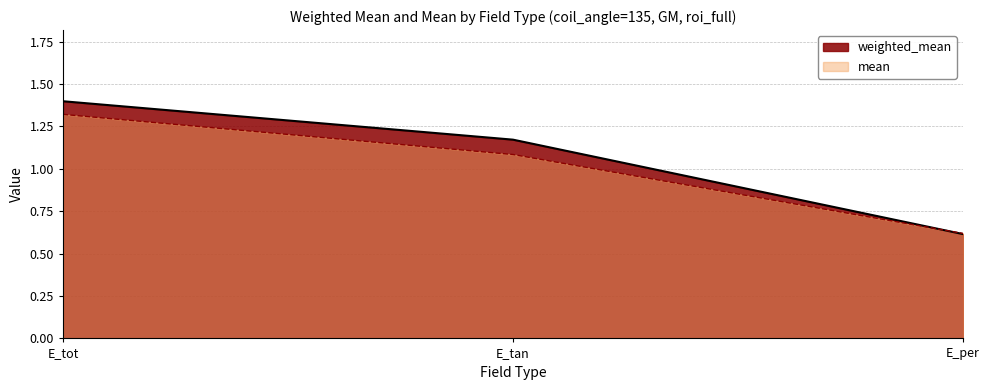

How many data points does each series have?

3